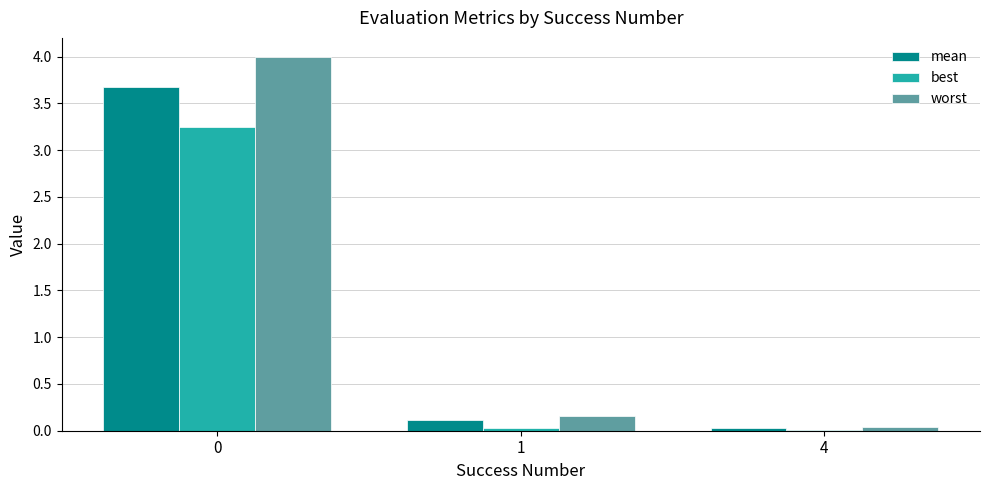

Between 0 and 4, which series saw the biggest shift?

worst